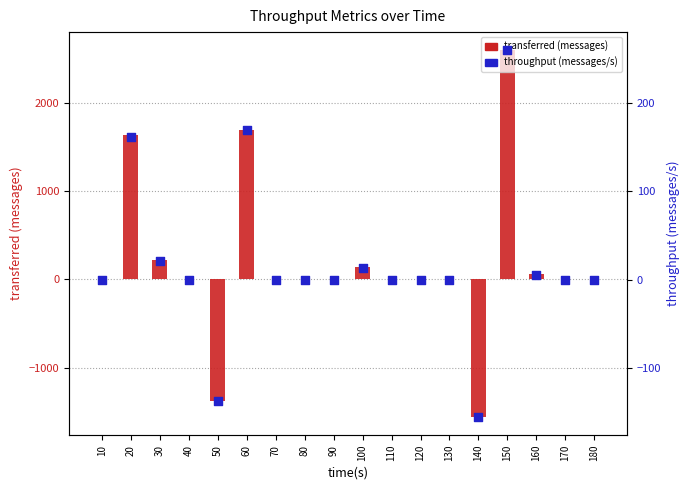

What are all the series names shown in the legend?

transferred (messages), throughput (messages/s)